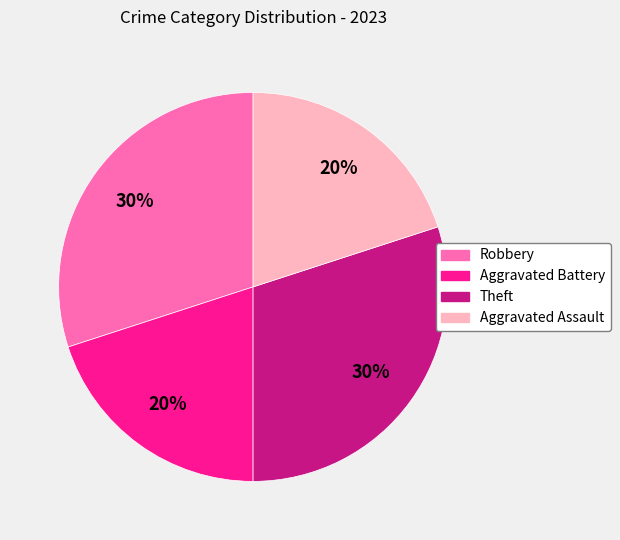

Is the sum of Theft and Robbery greater than half?

Yes